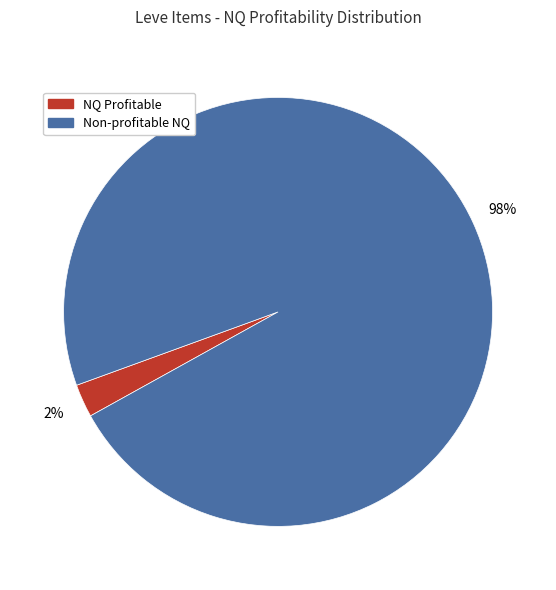

To the nearest percent, what is the average slice percentage?

50%